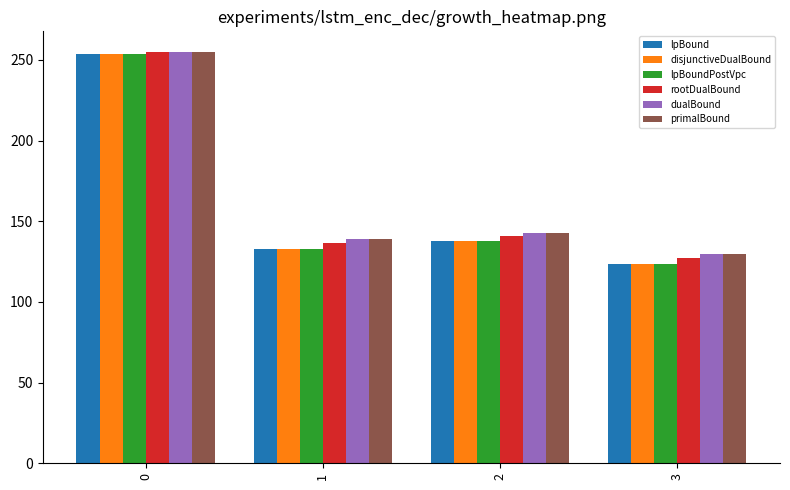

At which category does the chart reach its minimum across all series?

3